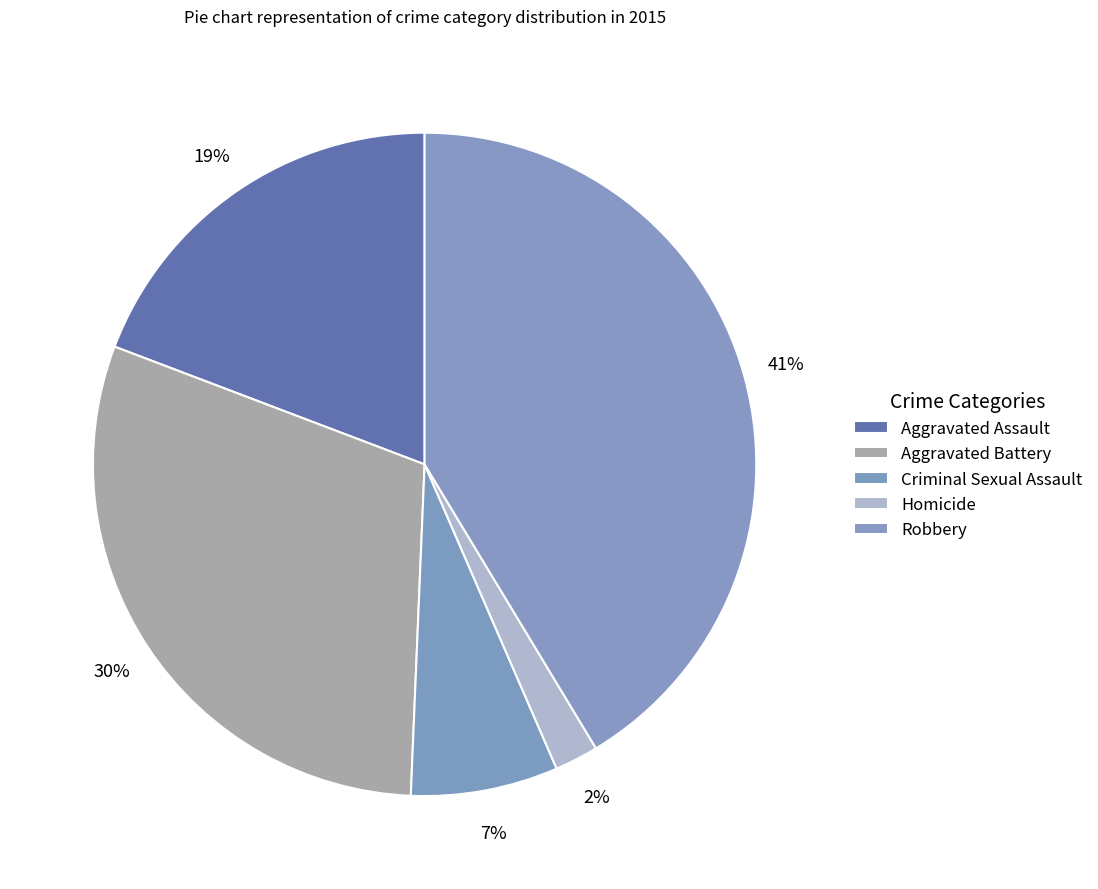

How much of the chart is everything except Homicide?

97.9%